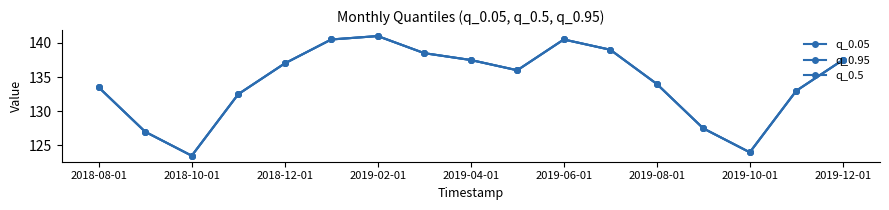

How many distinct data groups are displayed?

3